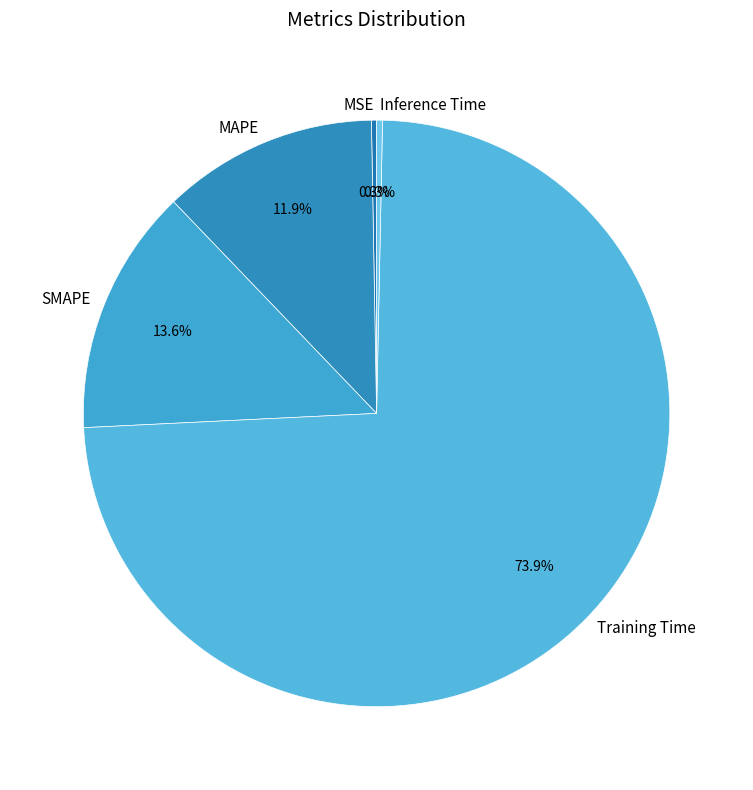

Which has a higher value, Inference Time or Training Time?

Training Time